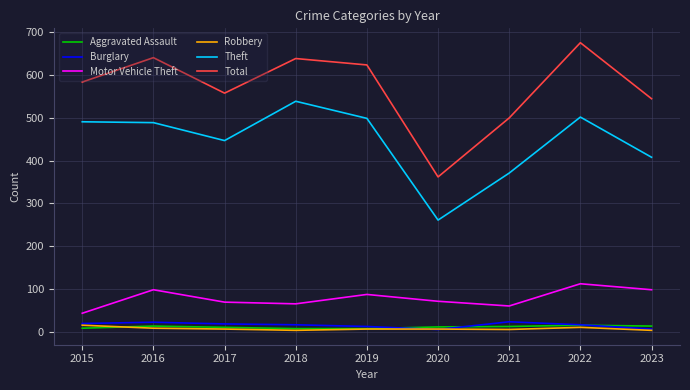

What are all the series names shown in the legend?

Aggravated Assault, Burglary, Motor Vehicle Theft, Robbery, Theft, Total